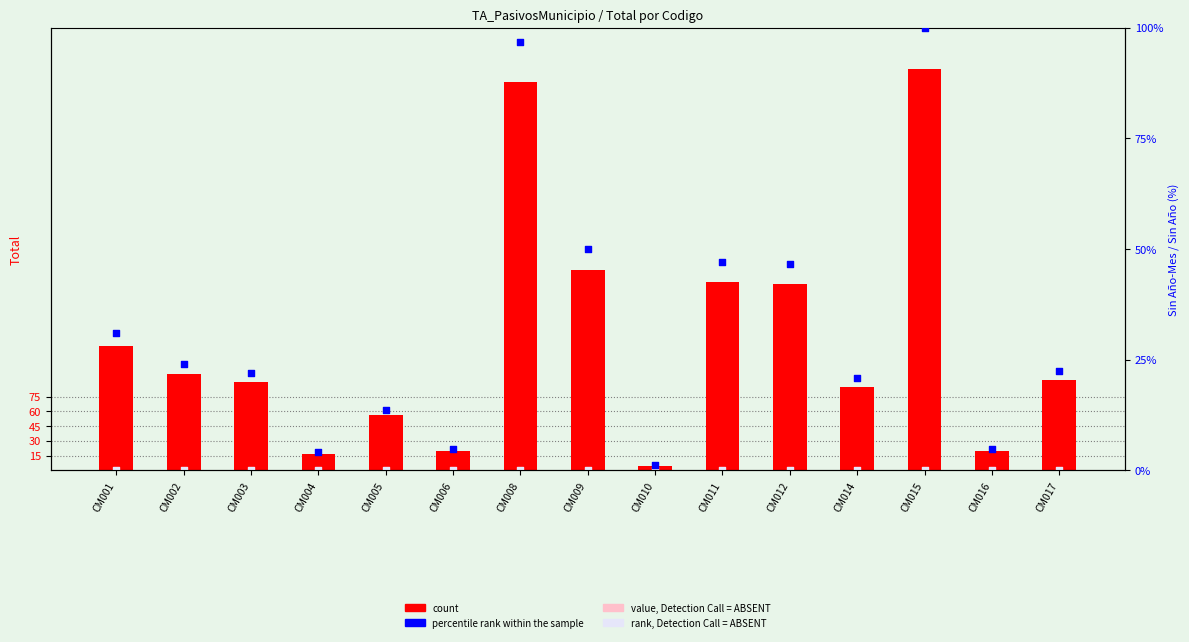

What are all the series names shown in the legend?

count, value, Detection Call = ABSENT, rank, Detection Call = ABSENT, percentile rank within the sample